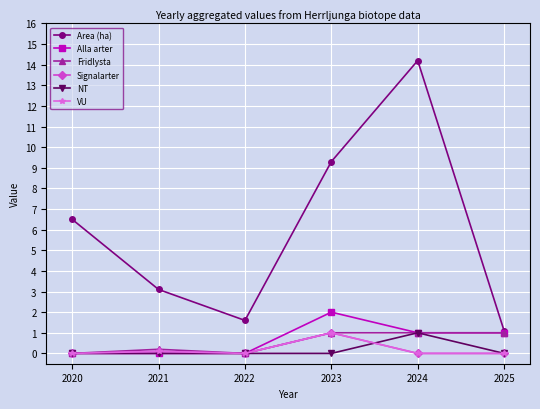

True or false: VU and Area (ha) cross at least once.

False